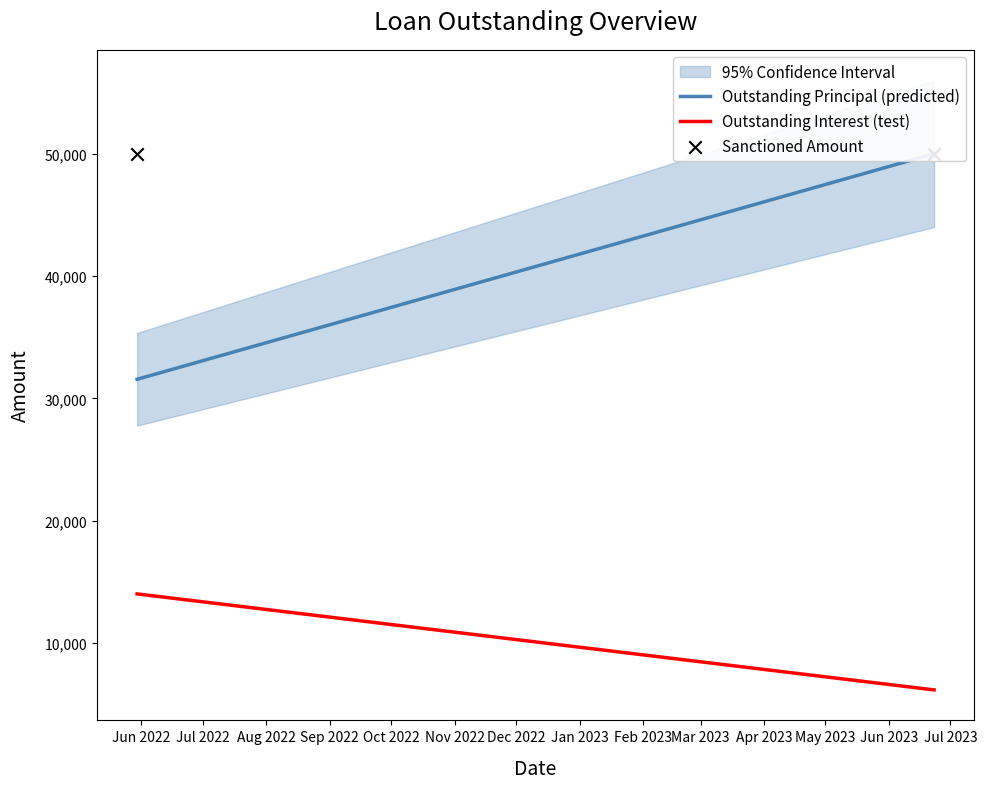

Which series has the largest total across all categories?

Sanctioned Amount